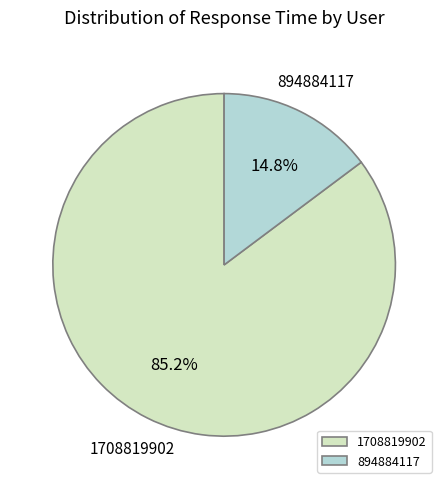

Which slice is the smallest?

894884117